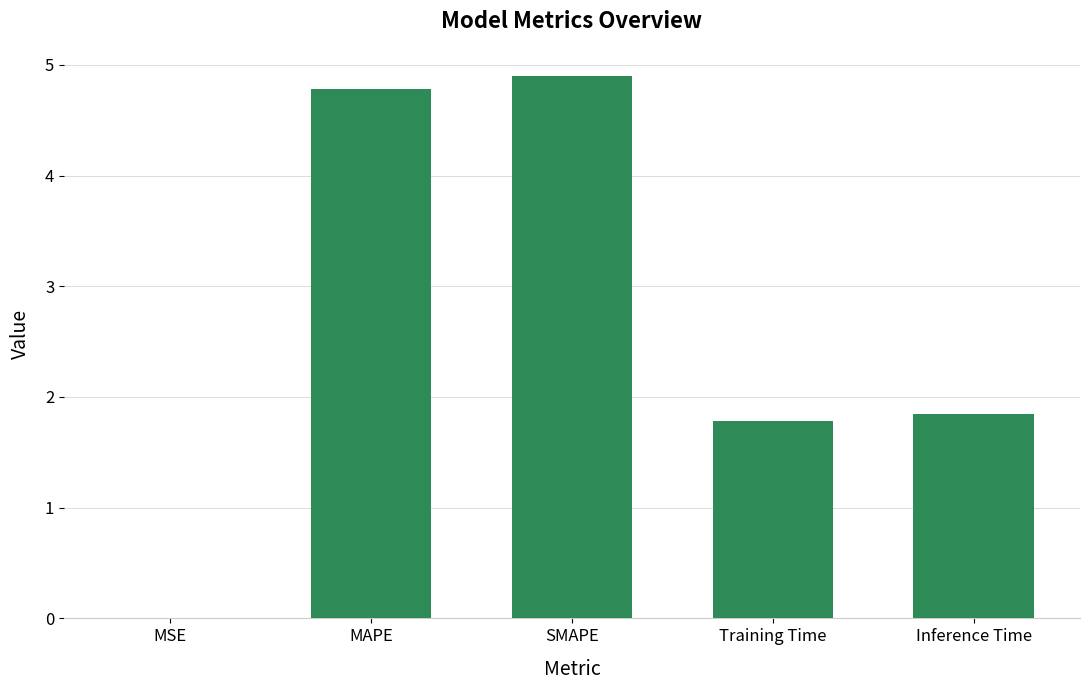

What is the change in value from SMAPE to Inference Time?

-3.1